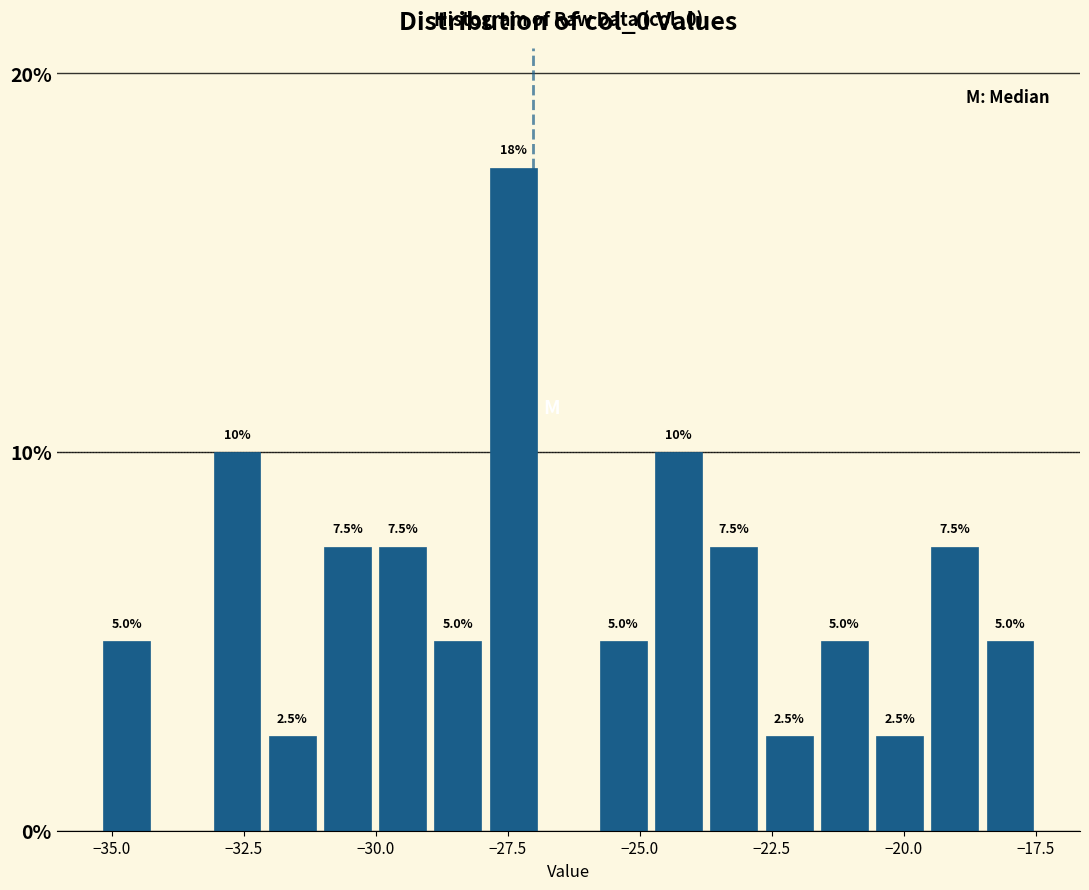

Around what value on the x-axis is the tallest bar? Give the approximate position of its centre, as read against the axis.

-27.5